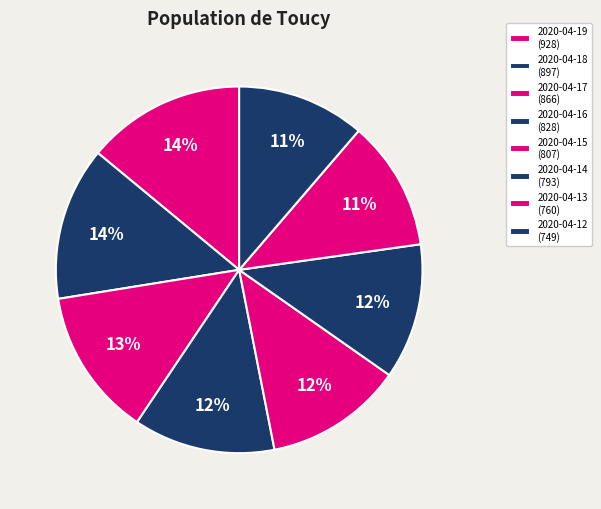

Count the number of slices in the pie.

8